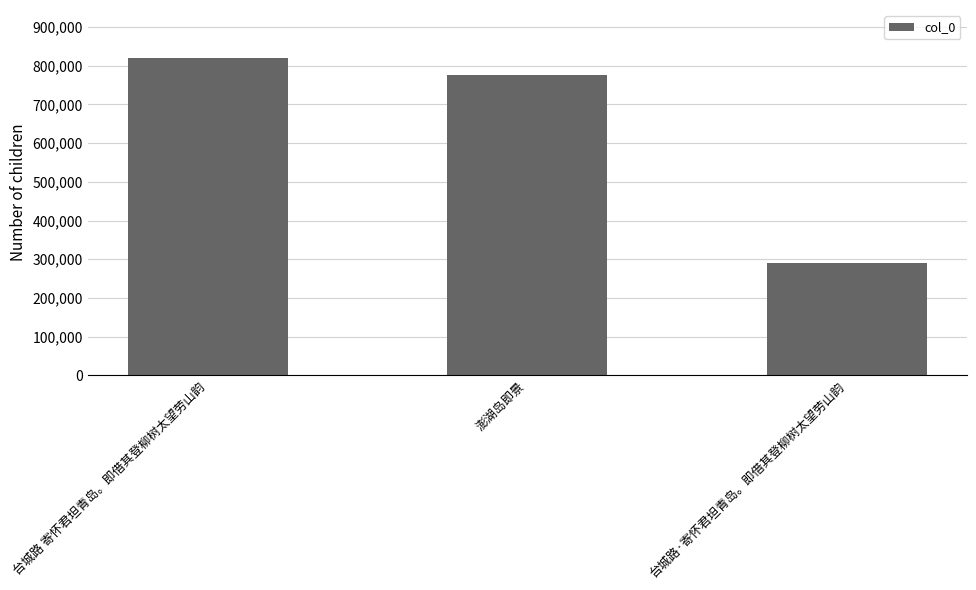

What is the difference between the values at 台城路 寄怀君坦青岛。即借其登柳树太望劳山韵 and 澎湖岛即景?

45143